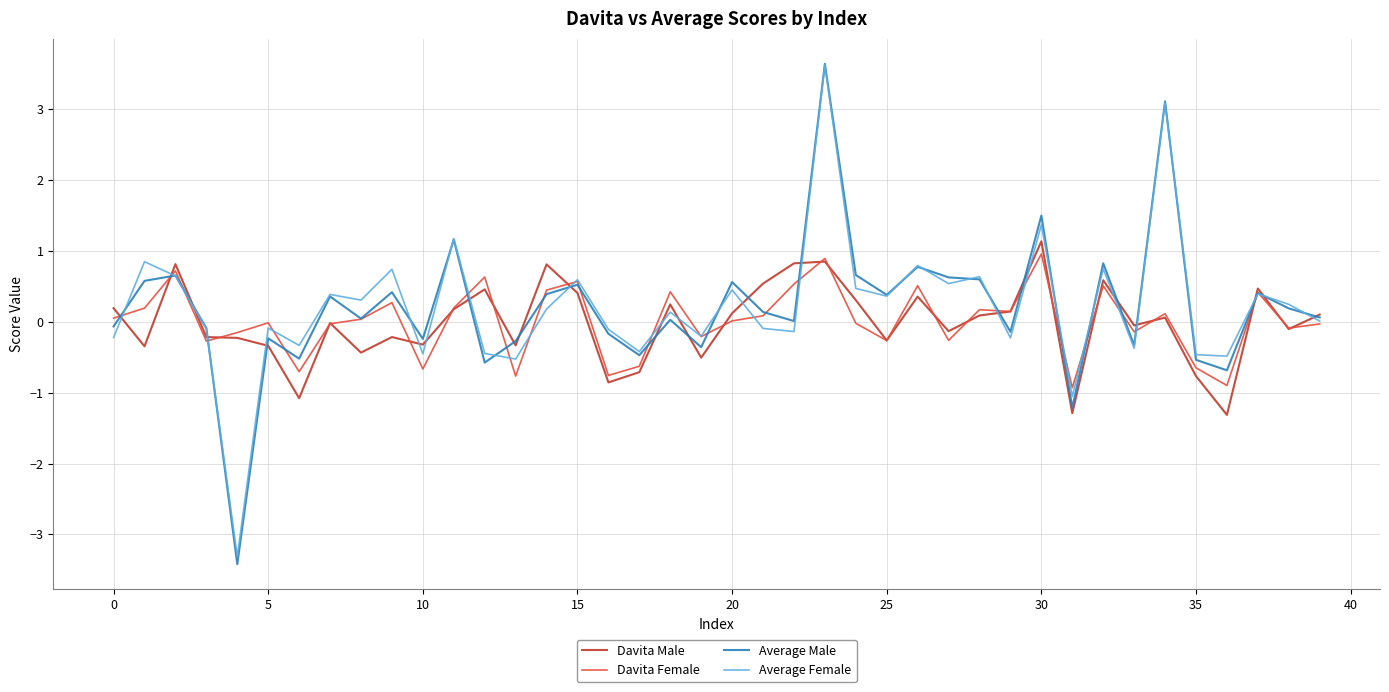

What is the highest value of the Davita Female series?

1.0